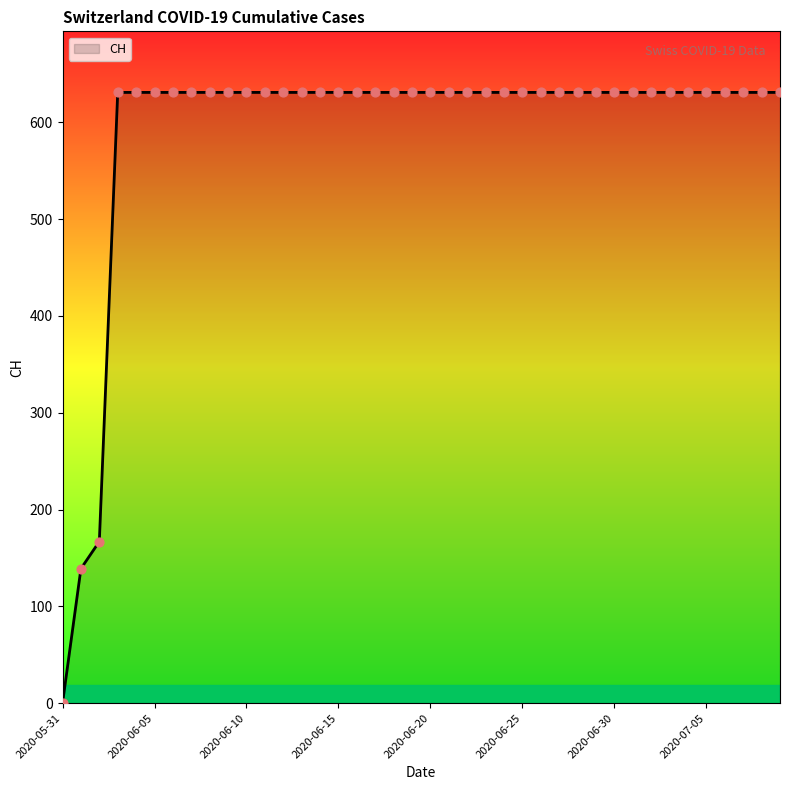

What is the difference between the maximum and minimum values?

631